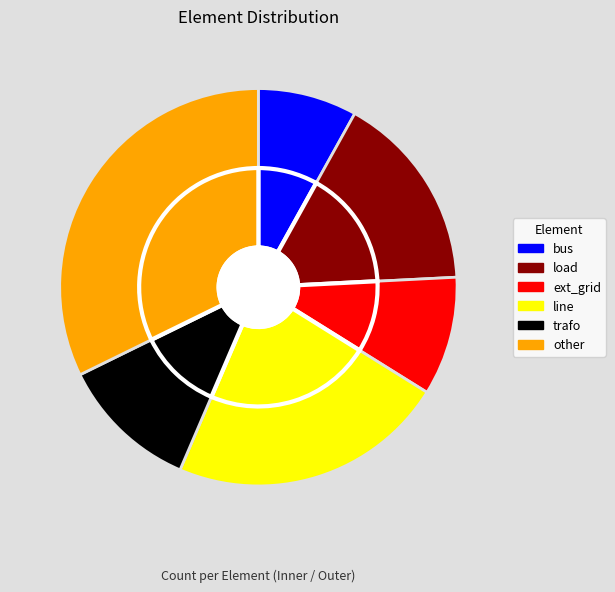

The other slice represents 26% of the pie. True or false?

False